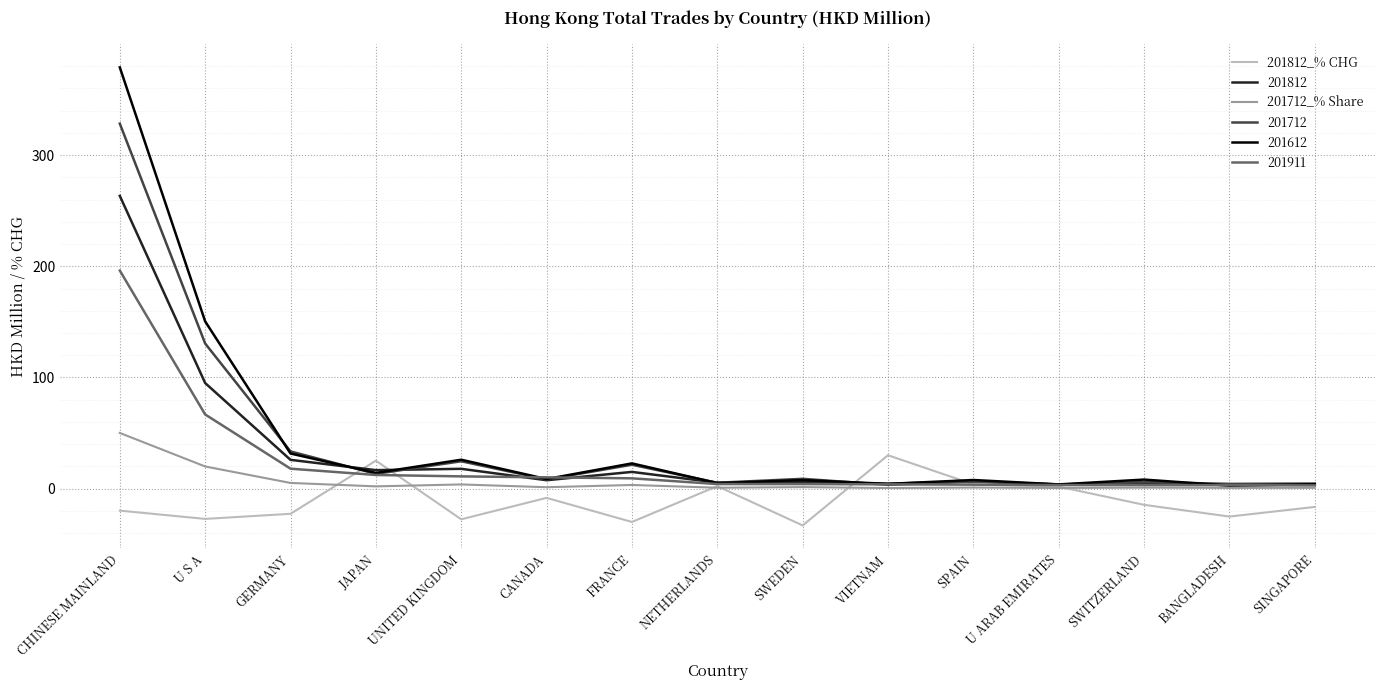

Which series has the largest range (max minus min)?

201612